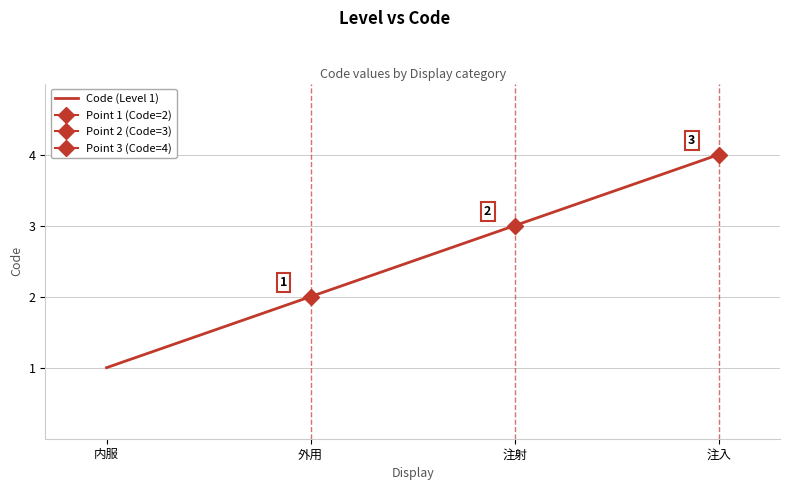

What is the value of the 3rd point from the left?

3